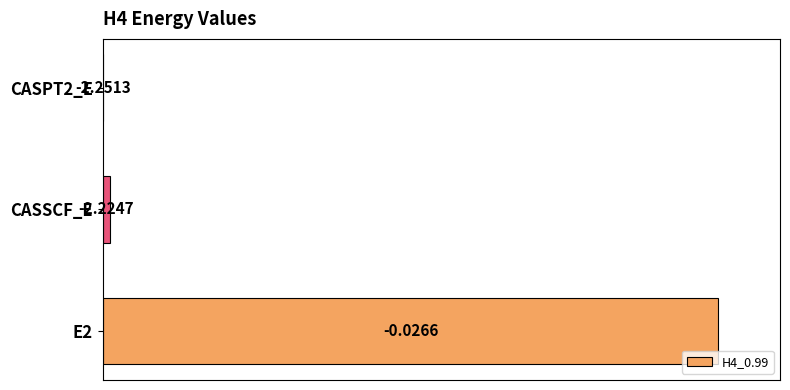

Are the bars horizontal?

Yes